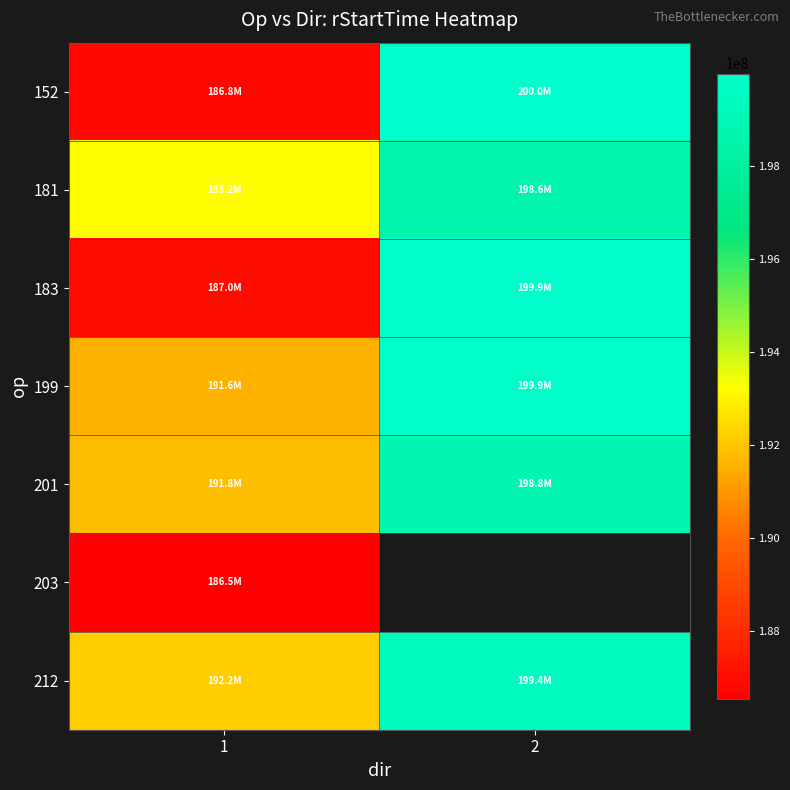

What is the spread (max minus min) of values at 2?

1417224.0